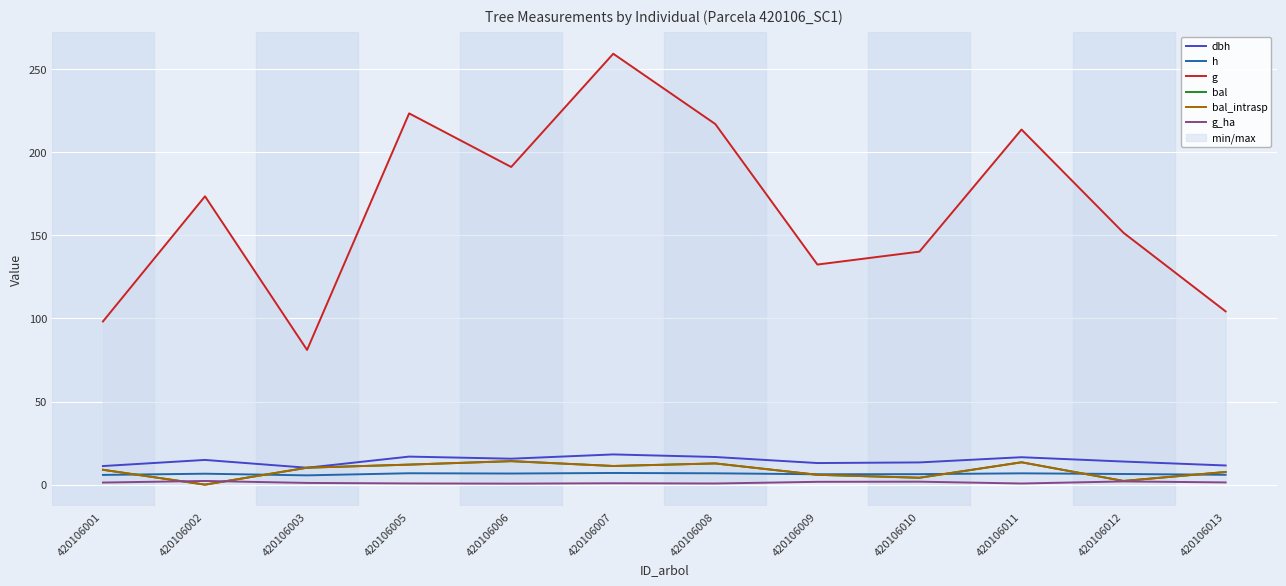

Is this an area chart (filled region under the line)?

No